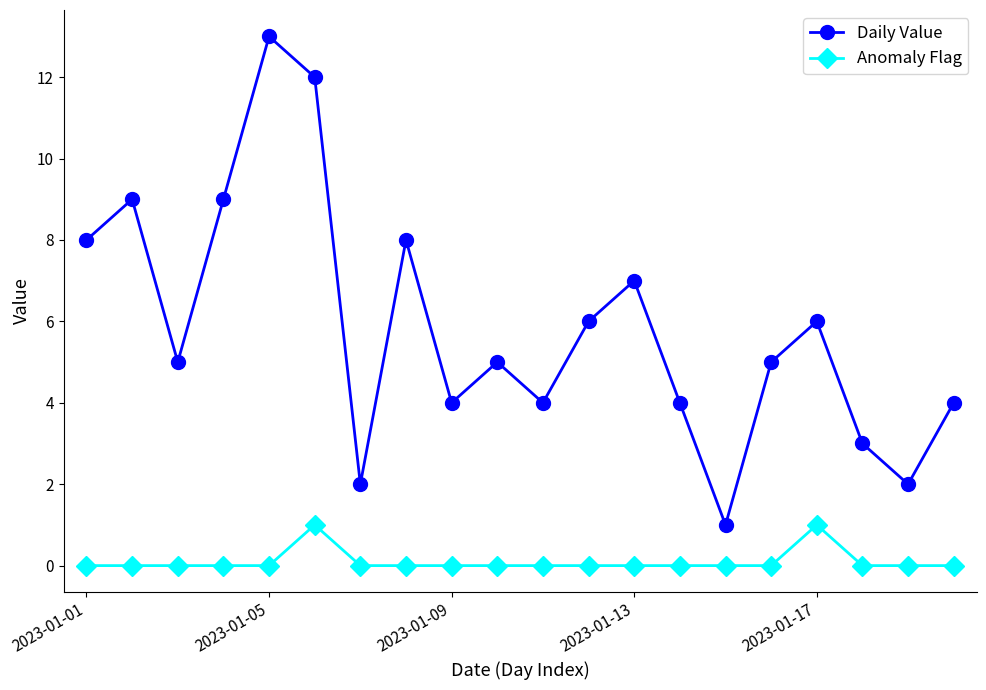

How many interior local peaks does the Daily Value series have?

6